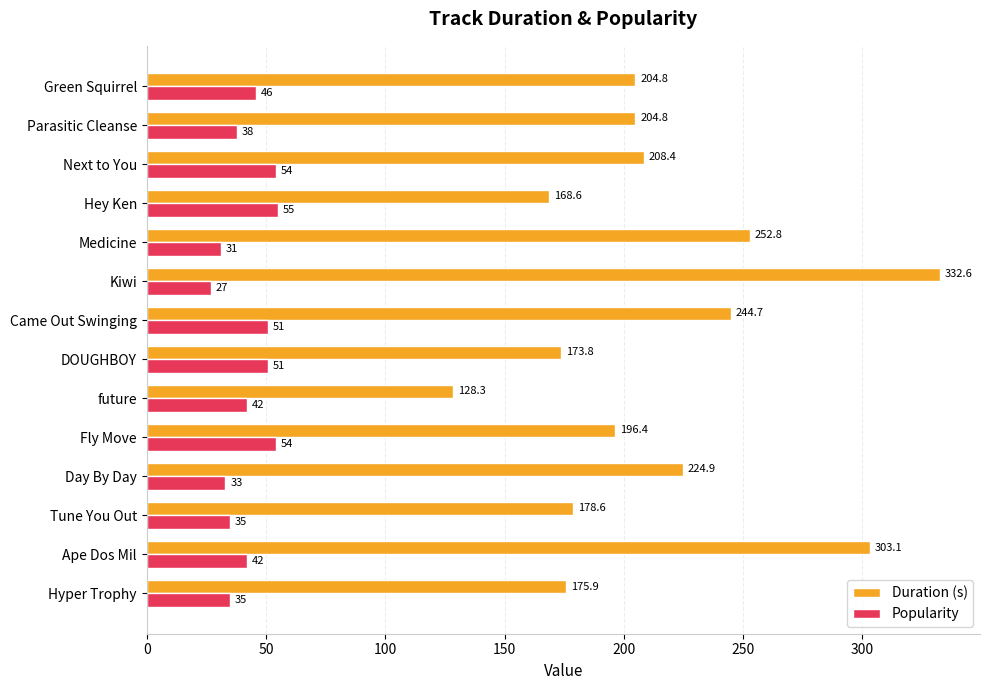

What is the maximum value shown in the chart?

332.6